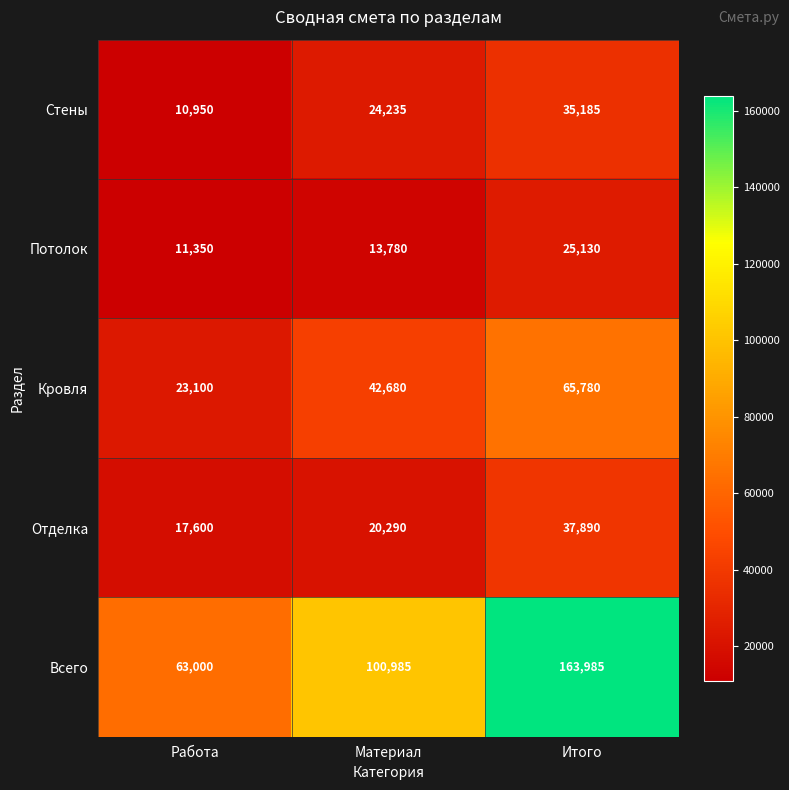

What is the average value of the Потолок series?

16753